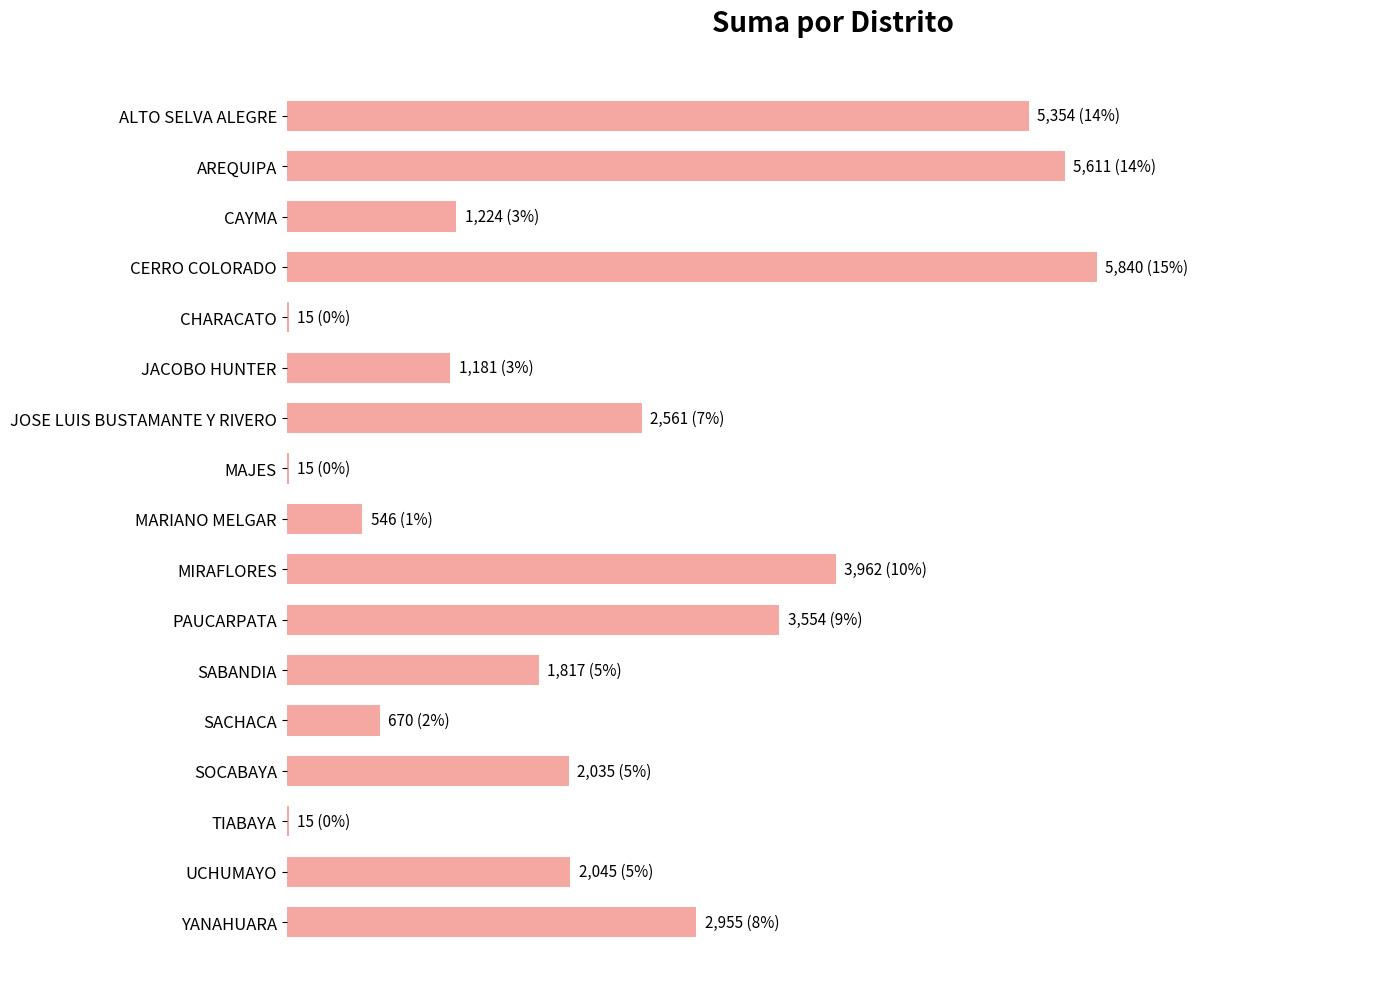

How many values exceed 2035?

8